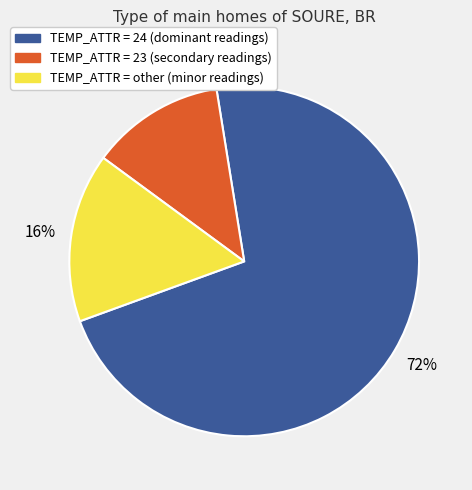

To the nearest percent, what is the difference between the largest and smallest slice percentages?

60%